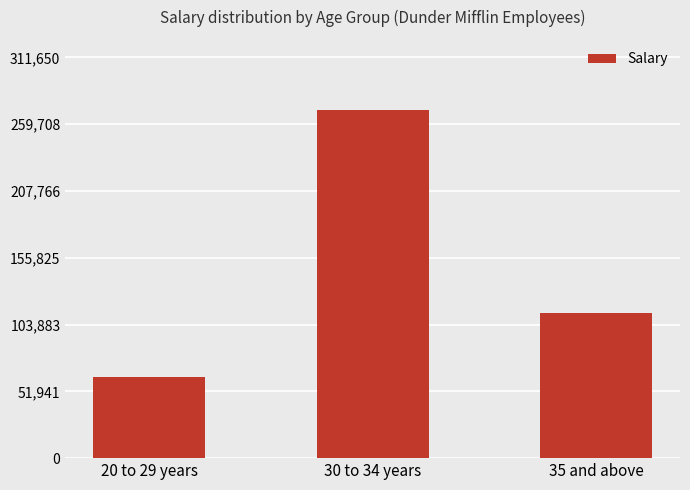

What is the smallest value displayed?

63000